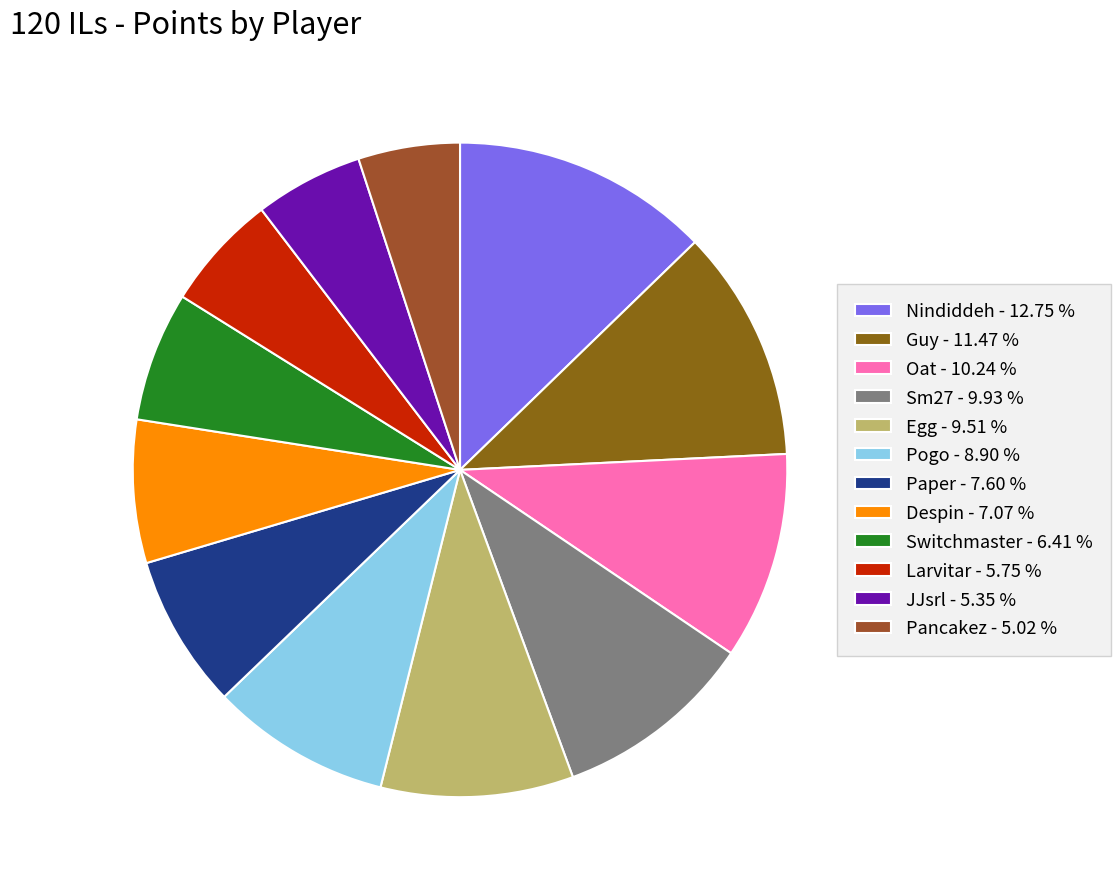

What is the change in value from Oat to Egg?

-33